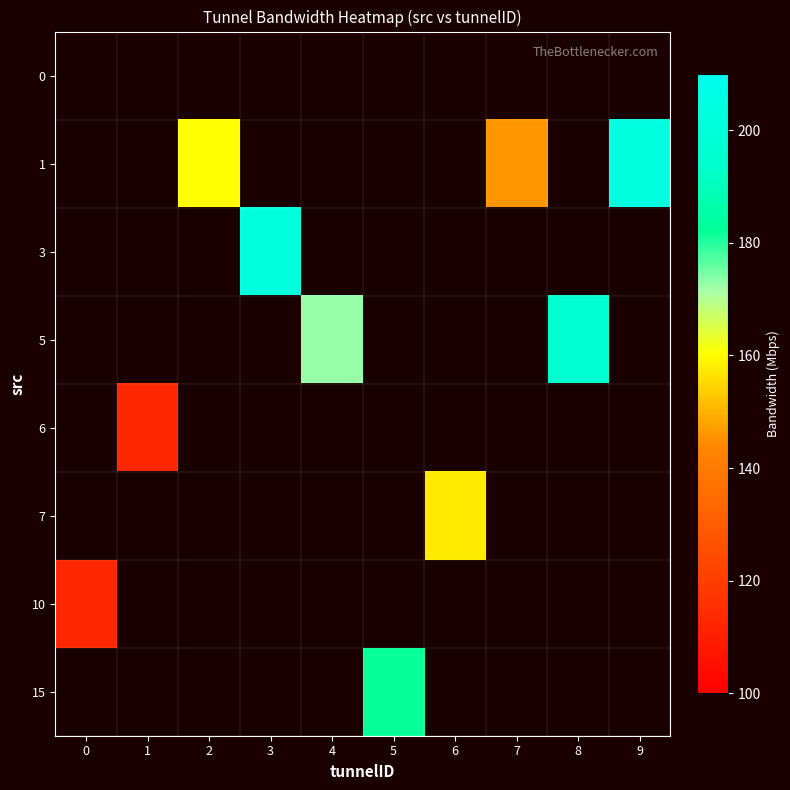

Reading right to left, what are all the values shown in this chart?

0: 9=0.0	8=0.0	7=0.0	6=0.0	5=0.0	4=0.0	3=0.0	2=0.0	1=0.0	0=0.0
1: 9=203.0	8=0.0	7=146.1	6=0.0	5=0.0	4=0.0	3=0.0	2=160.4	1=0.0	0=0.0
3: 9=0.0	8=0.0	7=0.0	6=0.0	5=0.0	4=0.0	3=201.6	2=0.0	1=0.0	0=0.0
5: 9=0.0	8=195.7	7=0.0	6=0.0	5=0.0	4=172.6	3=0.0	2=0.0	1=0.0	0=0.0
6: 9=0.0	8=0.0	7=0.0	6=0.0	5=0.0	4=0.0	3=0.0	2=0.0	1=113.1	0=0.0
7: 9=0.0	8=0.0	7=0.0	6=157.6	5=0.0	4=0.0	3=0.0	2=0.0	1=0.0	0=0.0
10: 9=0.0	8=0.0	7=0.0	6=0.0	5=0.0	4=0.0	3=0.0	2=0.0	1=0.0	0=113.1
15: 9=0.0	8=0.0	7=0.0	6=0.0	5=182.0	4=0.0	3=0.0	2=0.0	1=0.0	0=0.0